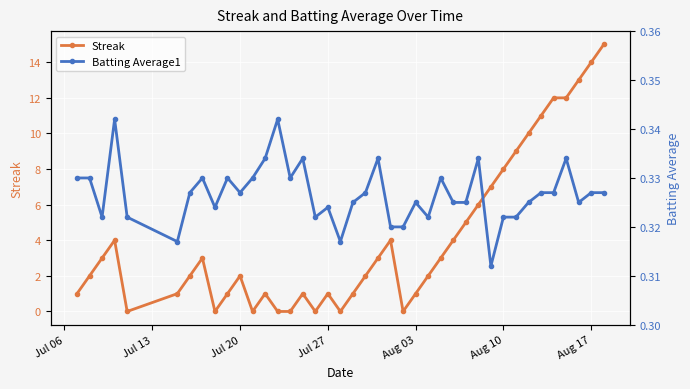

How many lines are shown in the chart?

2